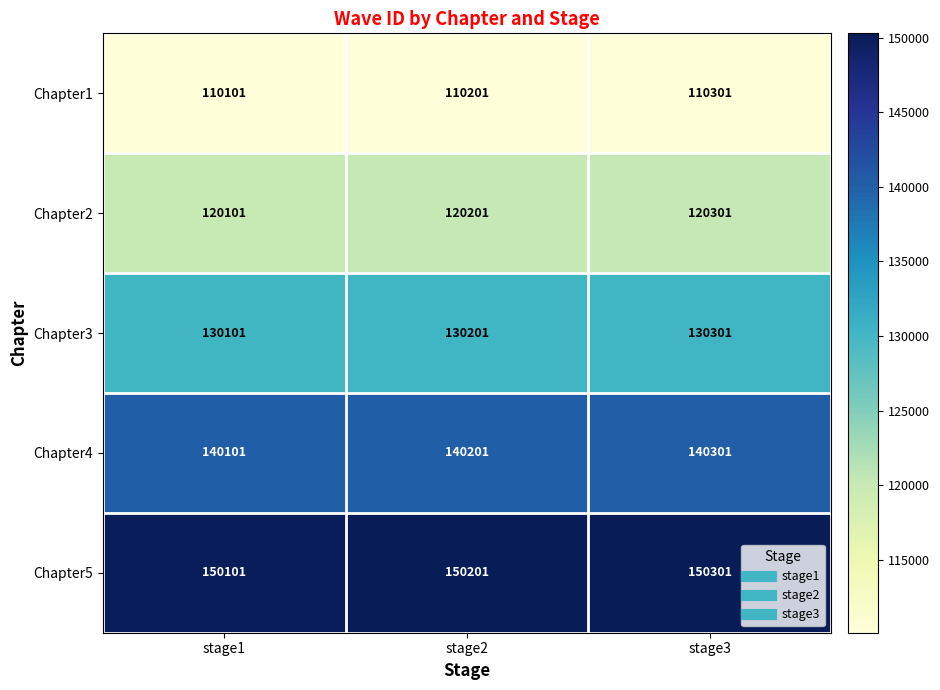

The value of Chapter4 at stage1 is 211852. True or false?

False